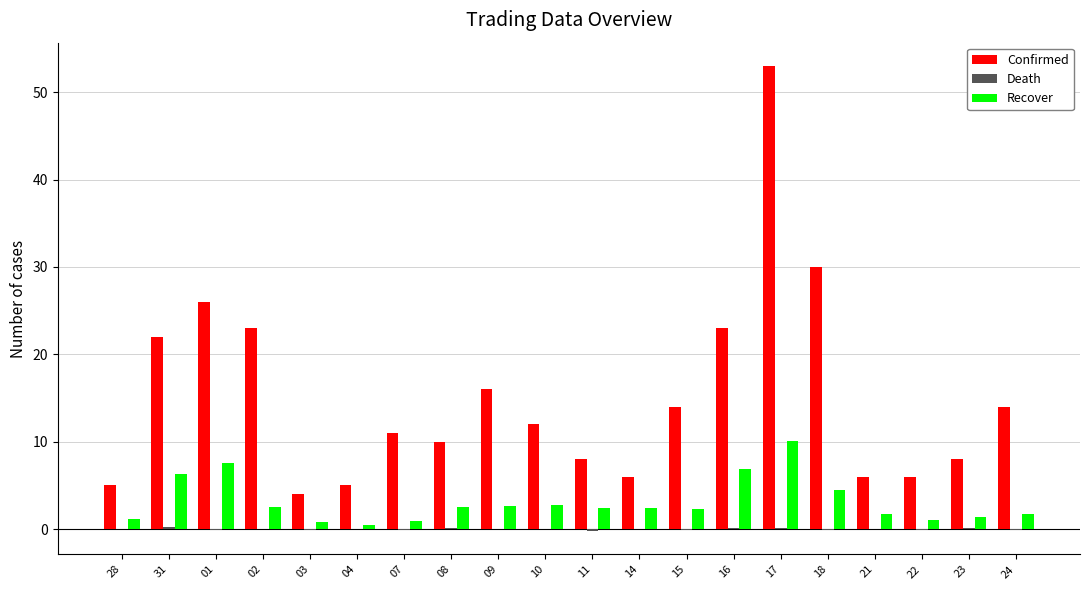

What is the highest value of the Confirmed series?

53.0